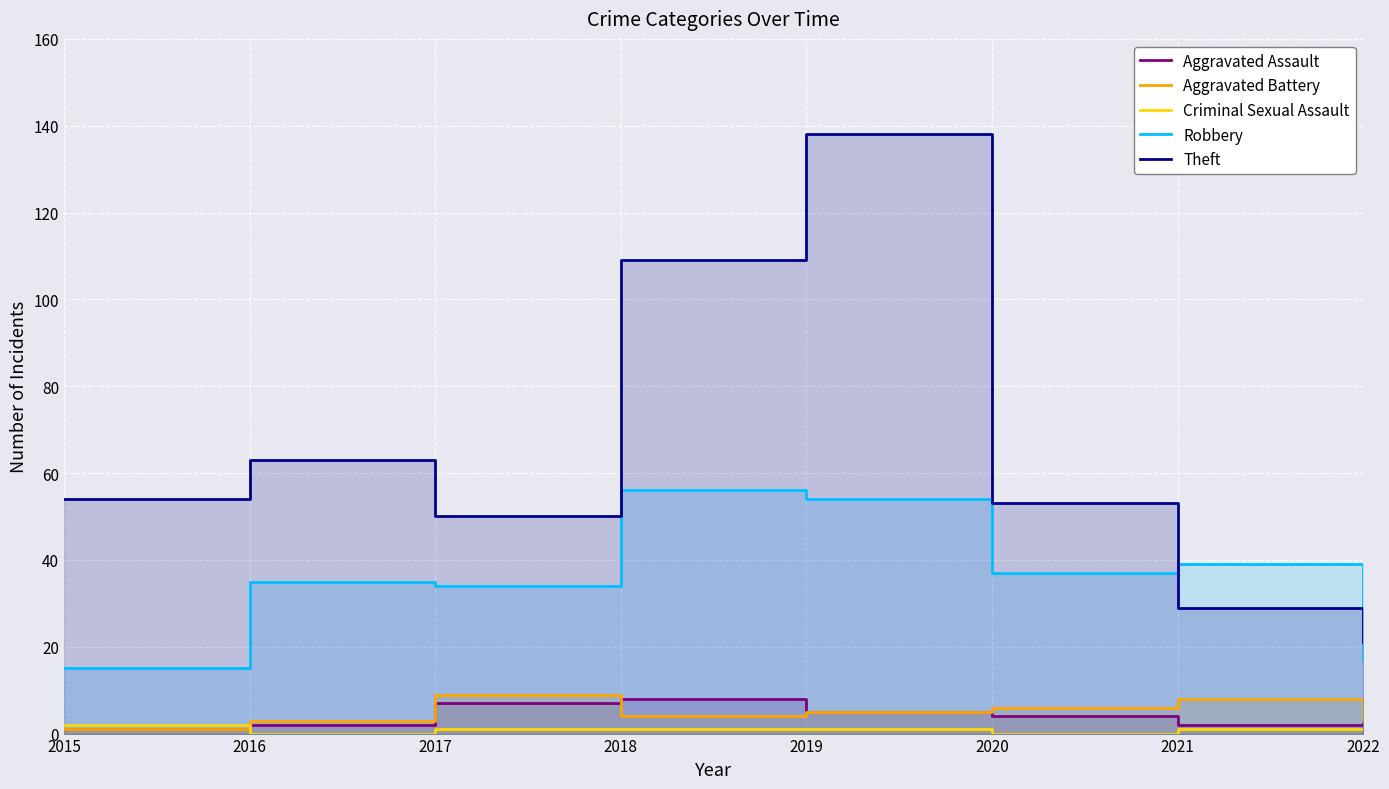

True or false: Criminal Sexual Assault and Robbery cross at least once.

False